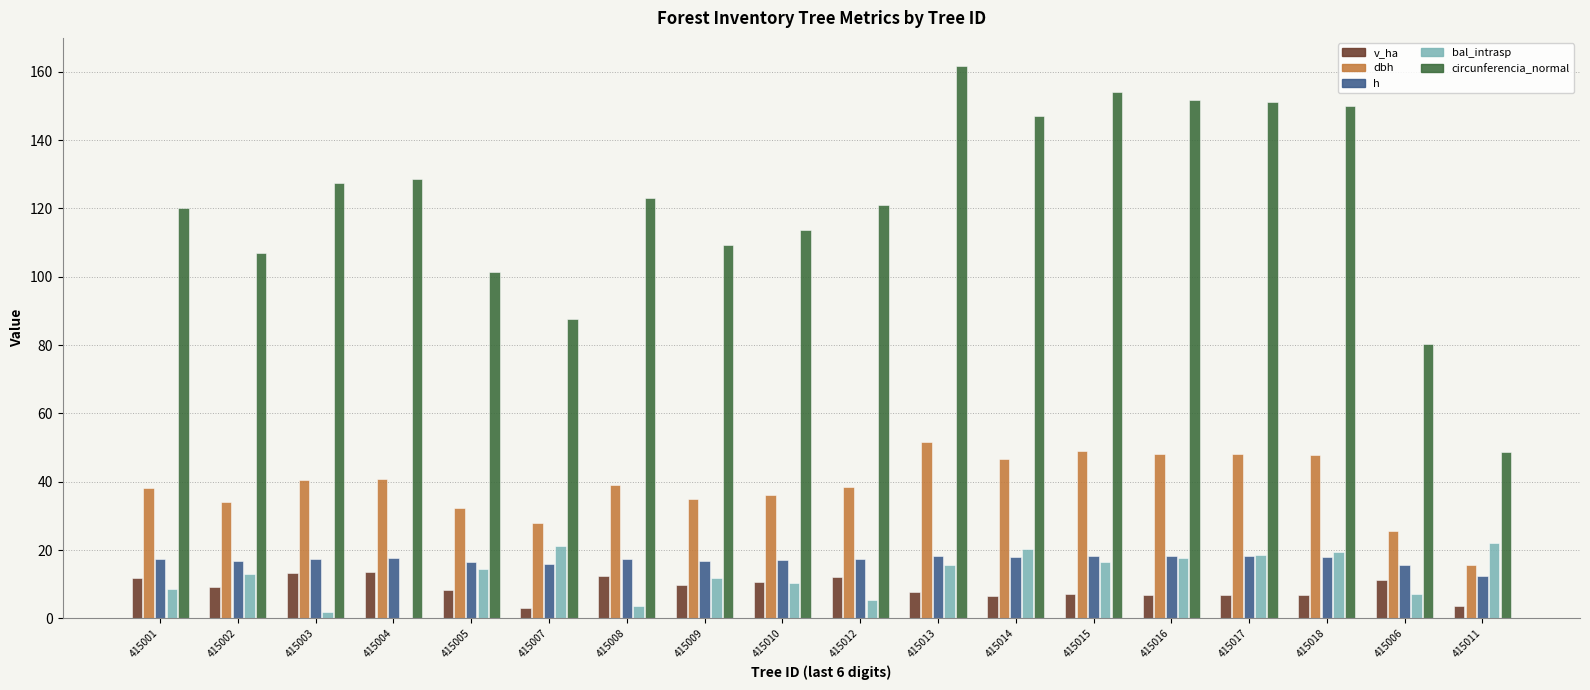

What is the sum of the circunferencia_normal values at 415005 and 415010?

215.1